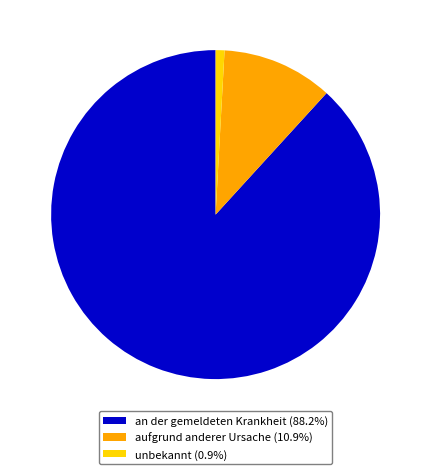

Does an der gemeldeten Krankheit (88.2%) account for over 50% of the chart?

Yes